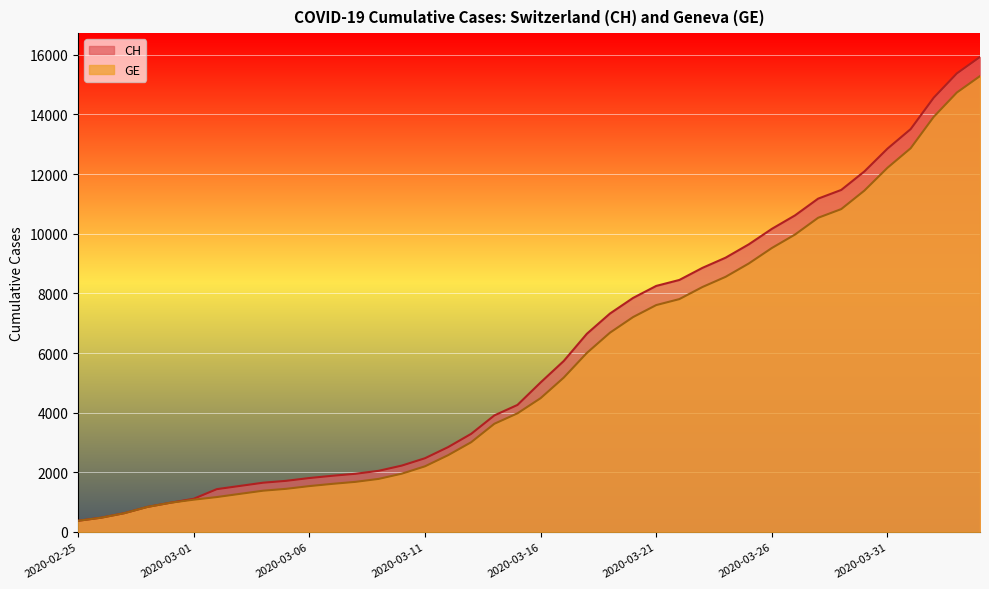

At which label is CH closest to 8150?

2020-03-21